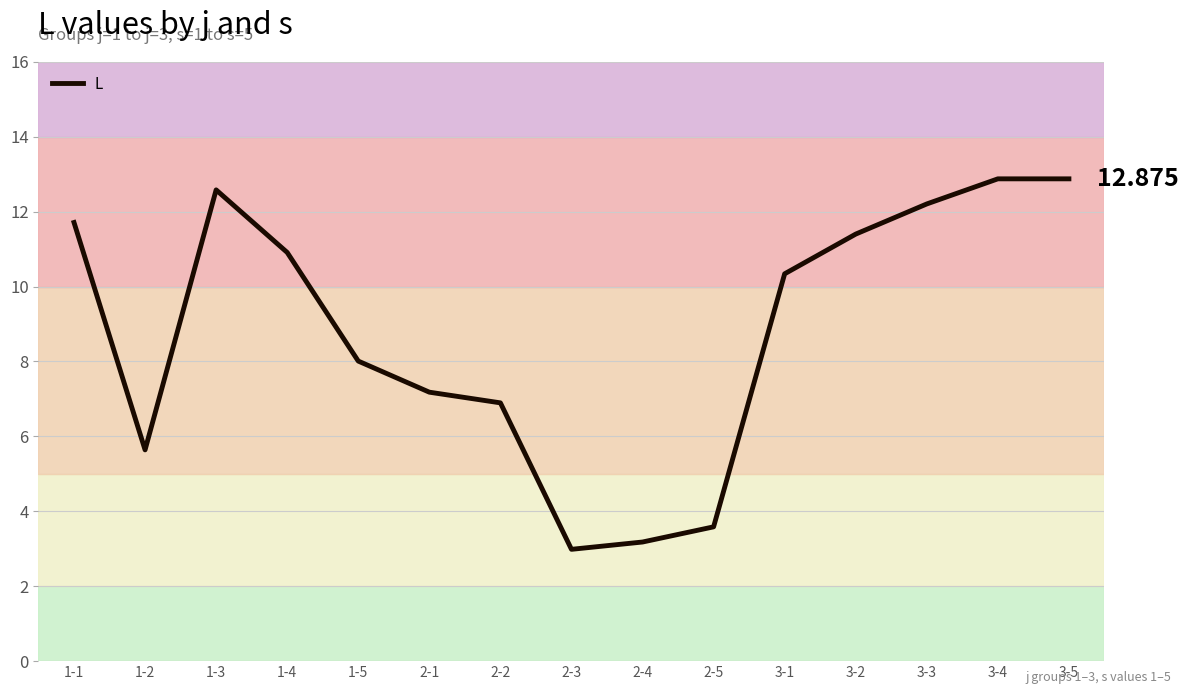

How many values are below 10?

7